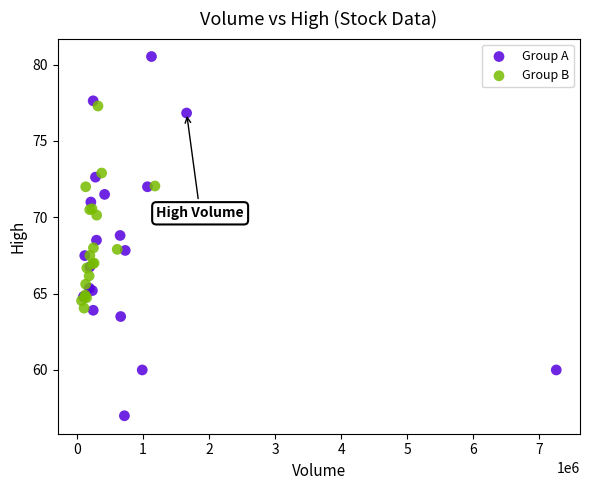

Which series contains the lowest Y value?

Group A